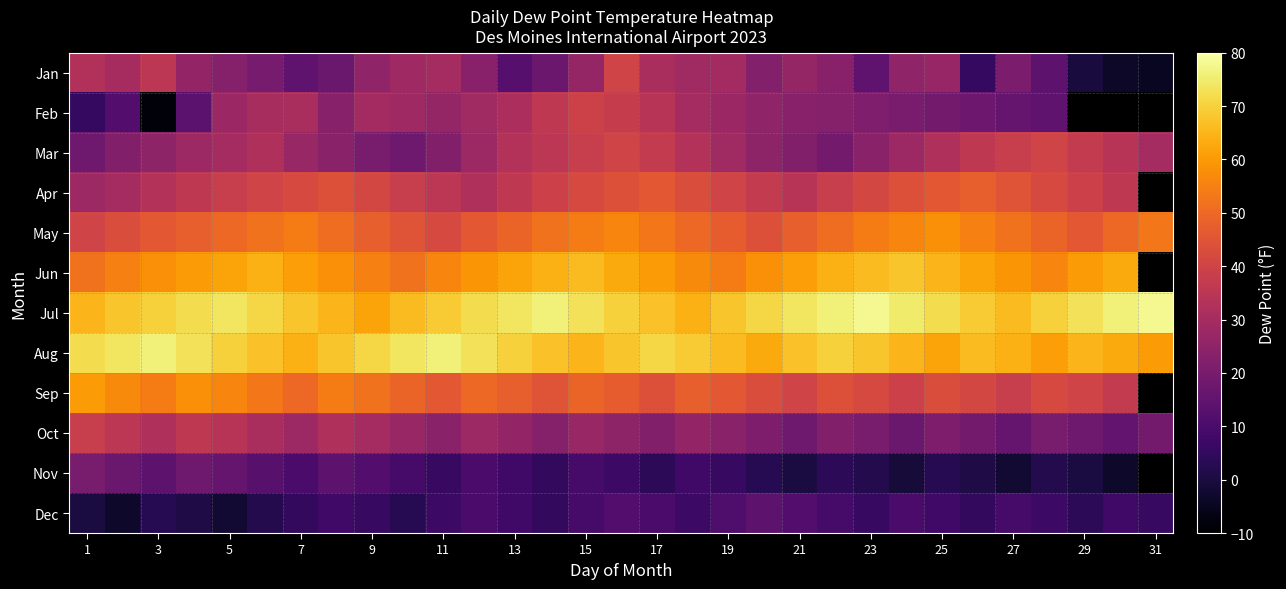

At 29, list the series in order from smallest to largest.

Jan, Feb, Nov, Dec, Oct, Mar, Apr, Sep, May, Jun, Aug, Jul